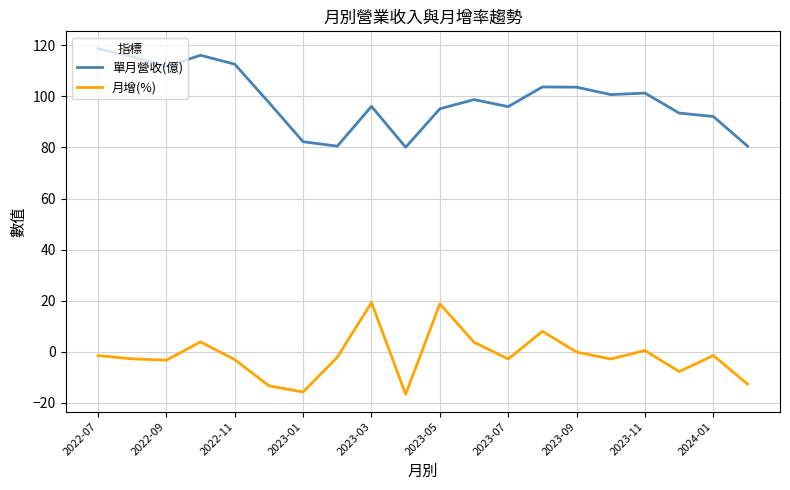

List the series in order of their peak value, highest first.

單月營收(億), 月增(%)